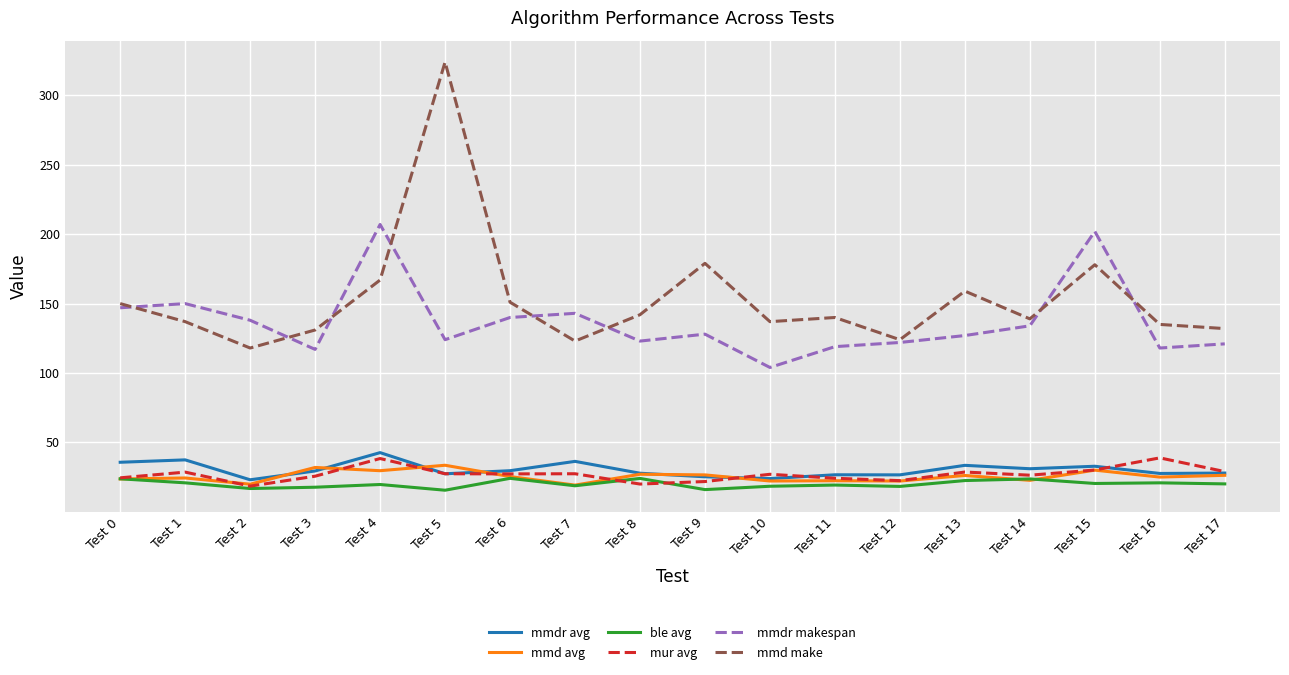

Which series has the largest total across all categories?

mmd make